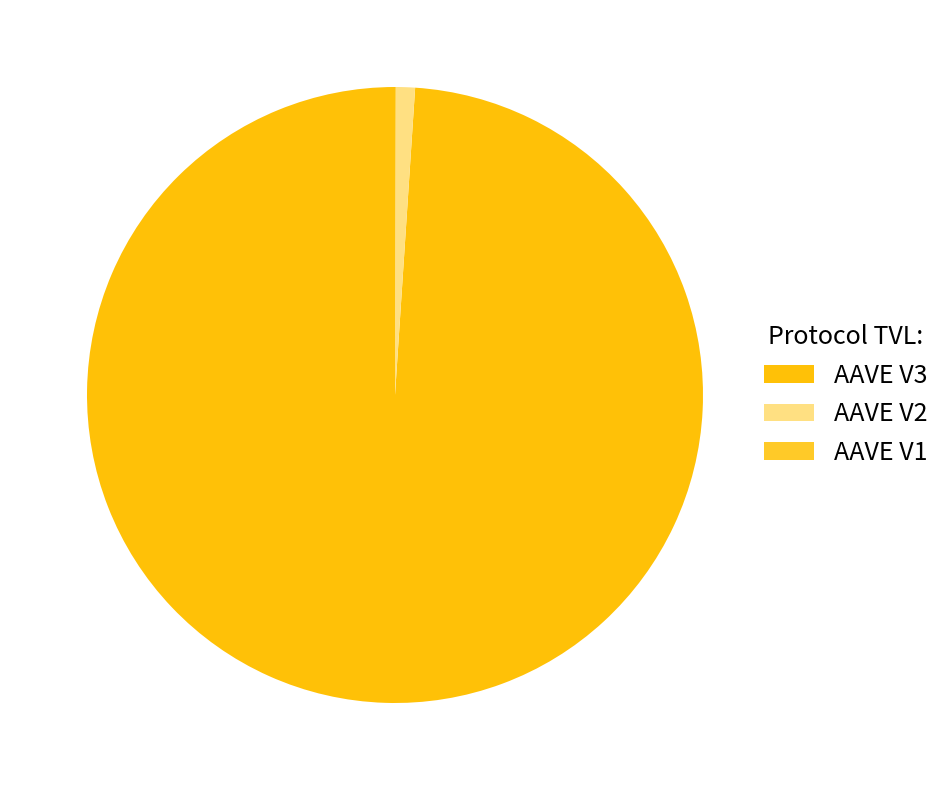

Which slice represents more than half of the pie?

AAVE V3